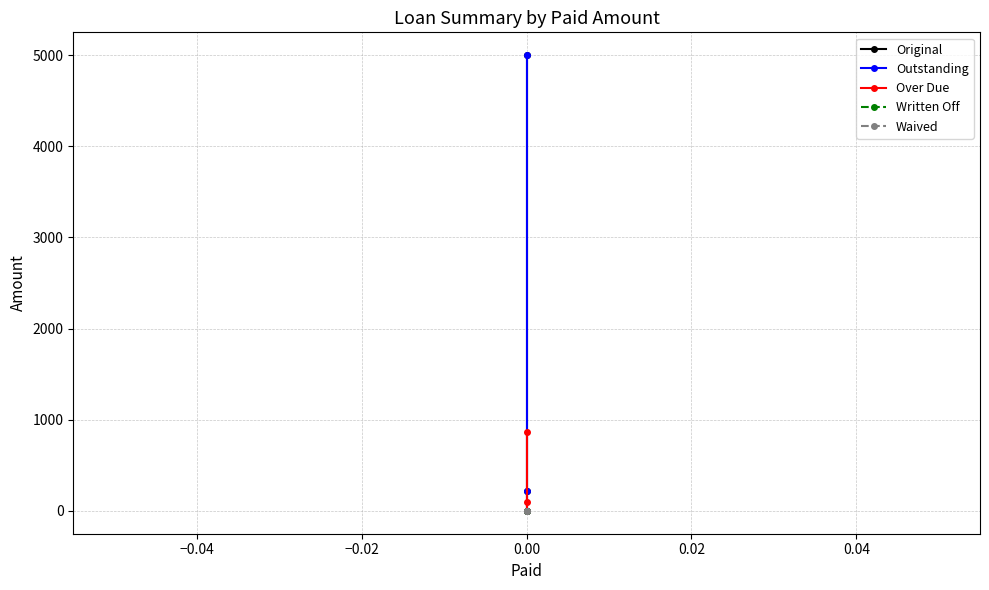

Is this an area chart (filled region under the line)?

No